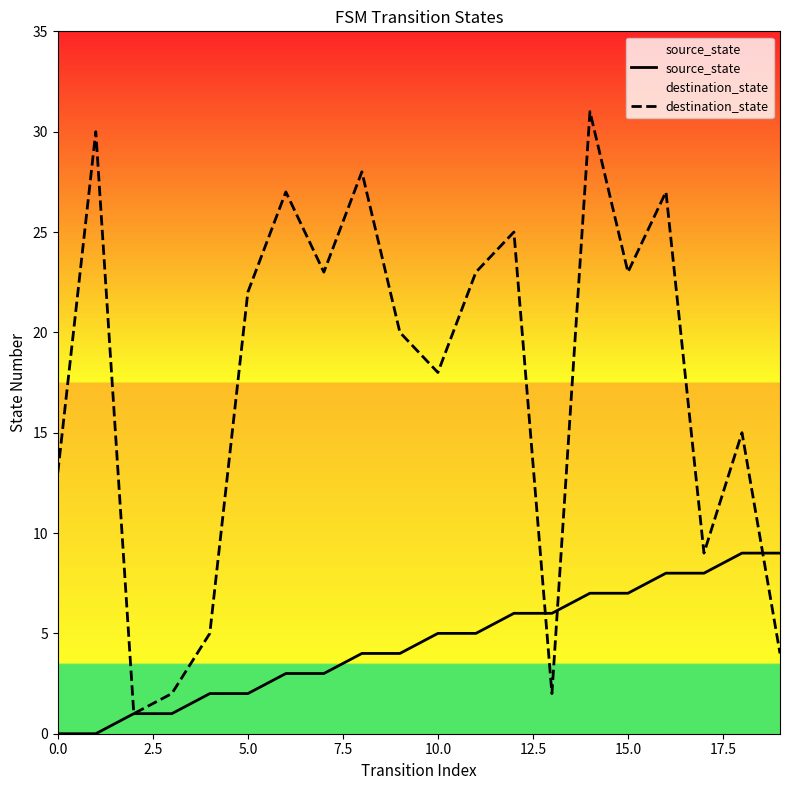

Which series has the largest total across all categories?

destination_state